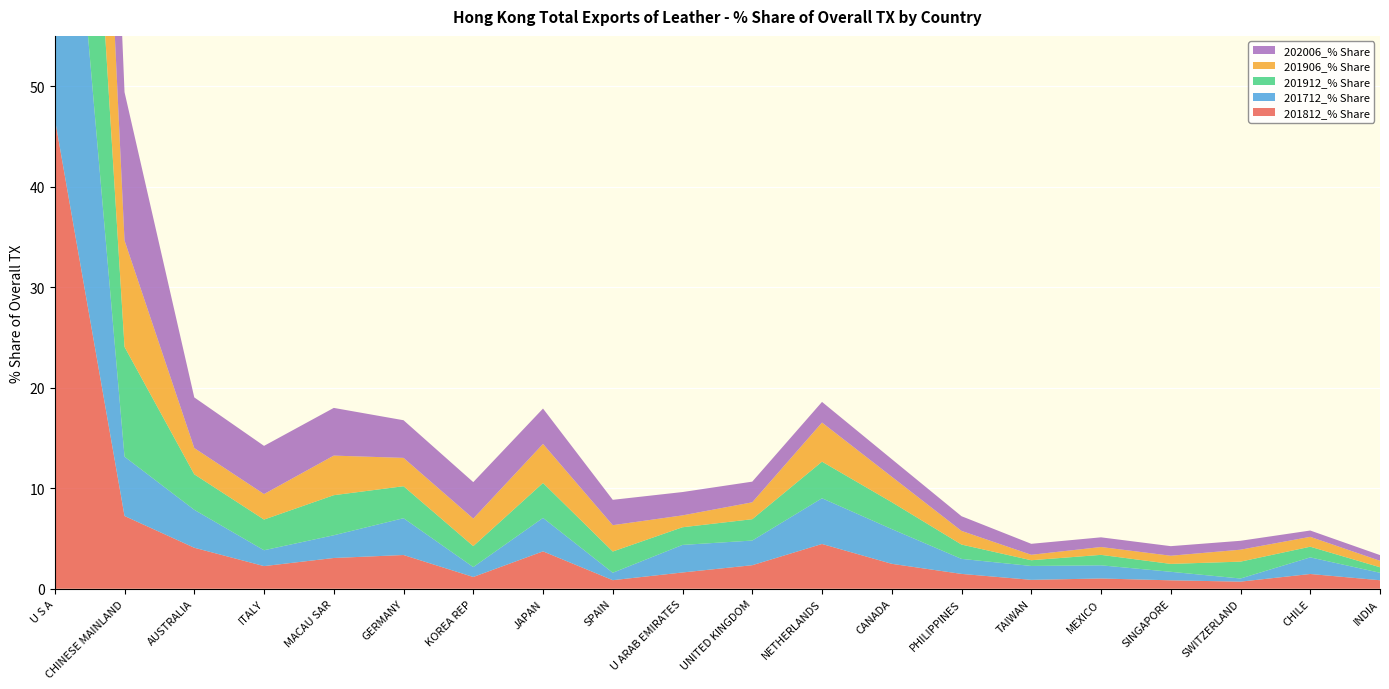

Reading left to right, transcribe all the data shown in this chart.

201812_% Share: 46.8	7.2	4.1	2.3	3.1	3.4	1.2	3.7	0.9	1.6	2.3	4.5	2.5	1.5	0.9	1.0	0.8	0.7	1.5	0.8
201712_% Share: 46.3	5.9	3.8	1.6	2.3	3.7	1.0	3.3	0.7	2.7	2.5	4.5	3.5	1.5	1.4	1.3	0.8	0.3	1.7	0.7
201912_% Share: 42.9	10.9	3.5	3.1	4.0	3.2	2.1	3.5	2.1	1.8	2.1	3.6	2.7	1.4	0.6	1.0	0.8	1.7	1.1	0.6
201906_% Share: 45.3	10.6	2.6	2.5	3.9	2.8	2.7	3.9	2.6	1.2	1.7	3.9	2.5	1.4	0.5	0.8	0.8	1.2	1.0	0.6
202006_% Share: 35.6	14.8	5.0	4.8	4.7	3.7	3.6	3.5	2.5	2.3	2.1	2.1	1.8	1.5	1.1	1.0	1.0	0.9	0.6	0.6